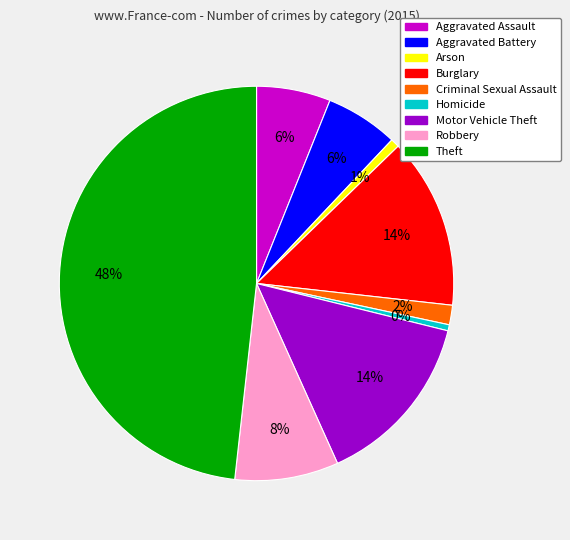

Is it true that Arson is 8% of the pie?

False